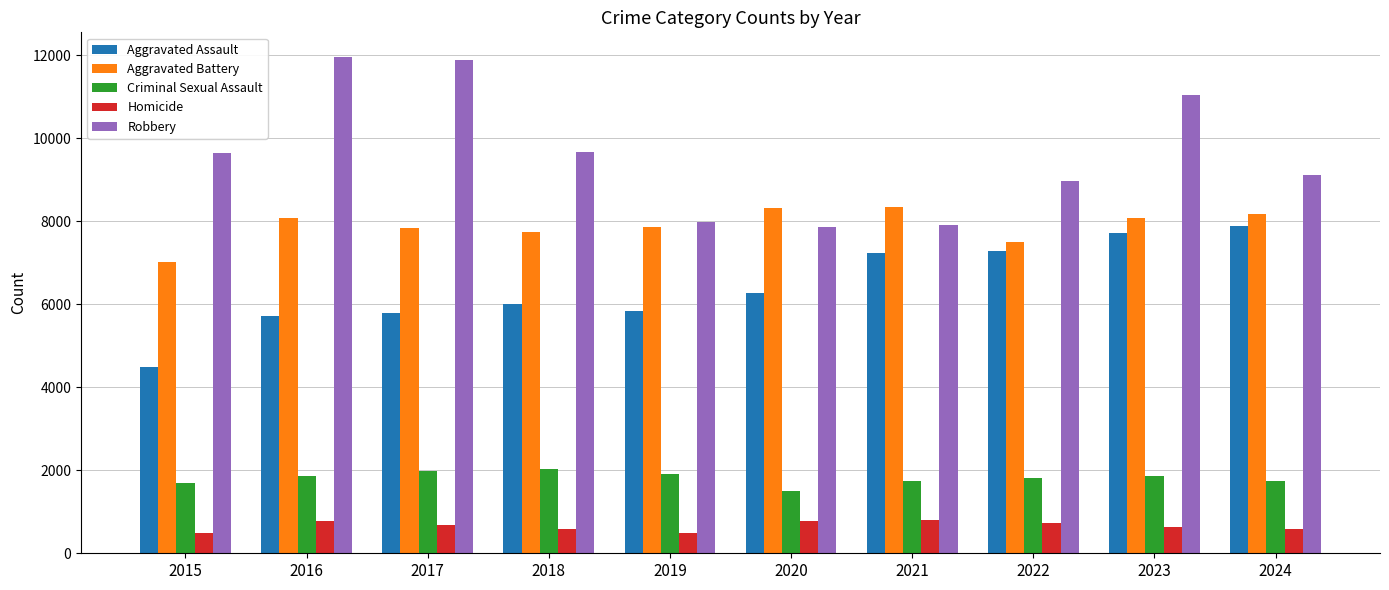

Which series changed the most between 2015 and 2023?

Aggravated Assault